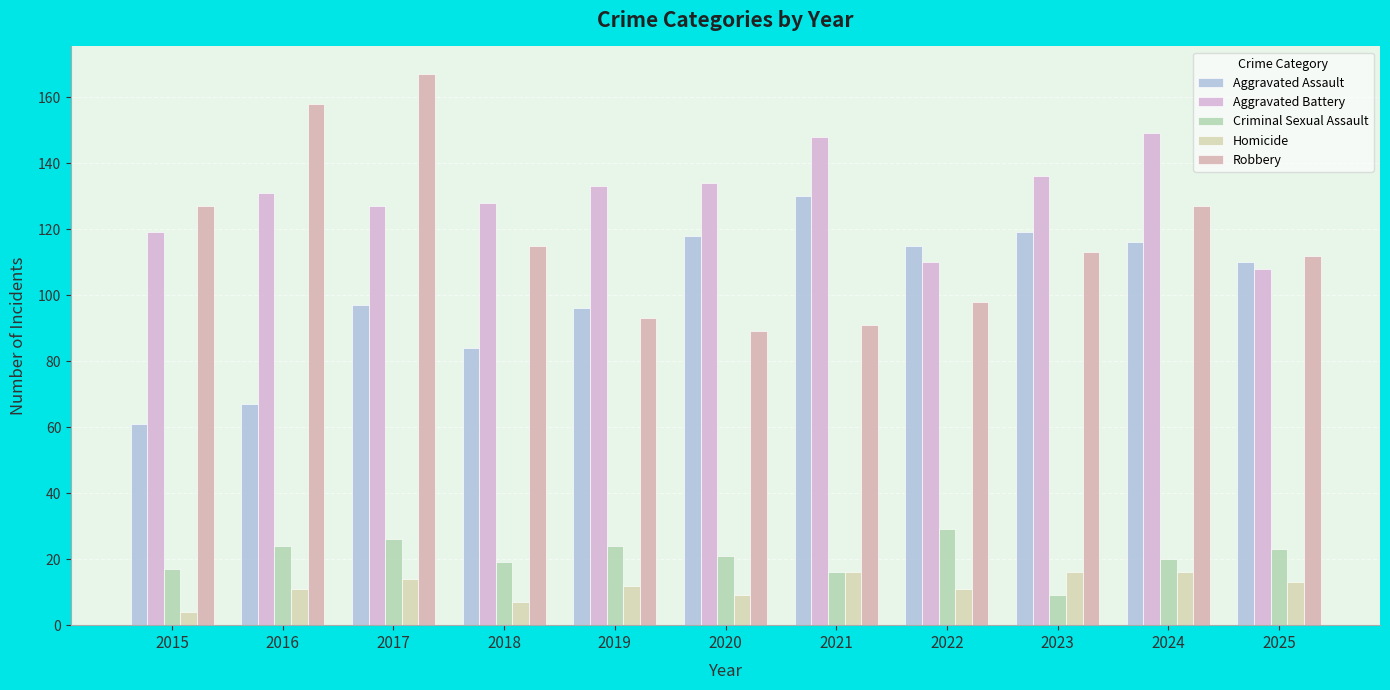

At which category does the chart reach its peak across all series?

2017